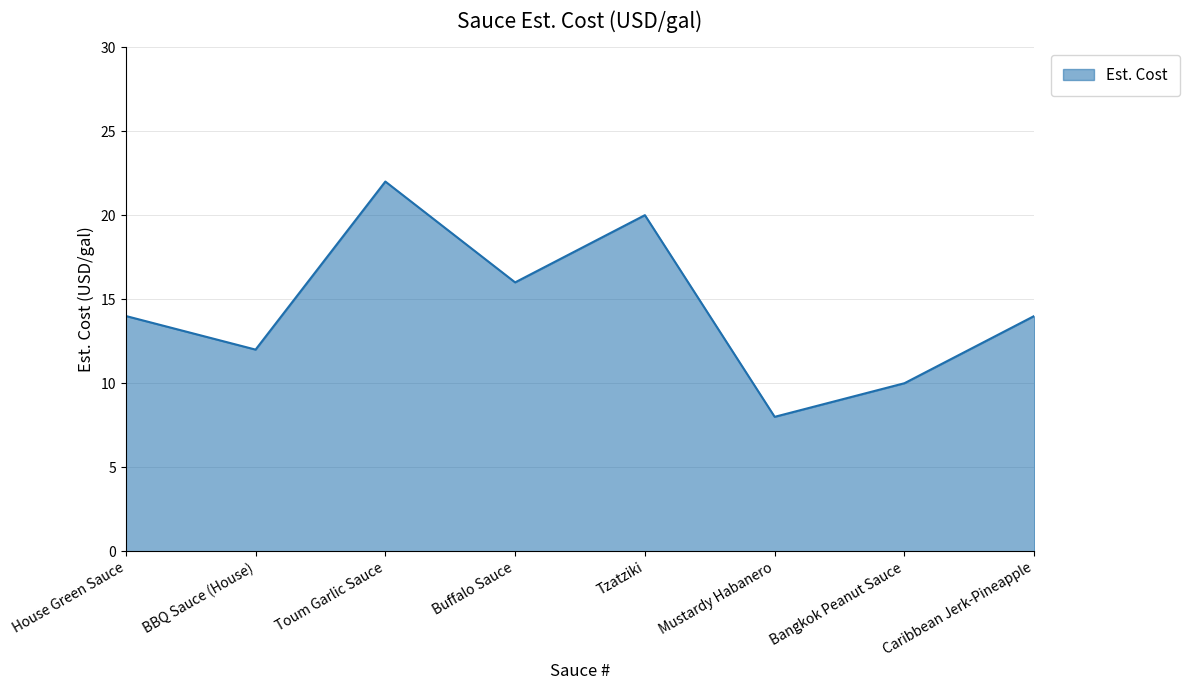

What is the sum of the values at BBQ Sauce (House) and Caribbean Jerk-Pineapple?

26